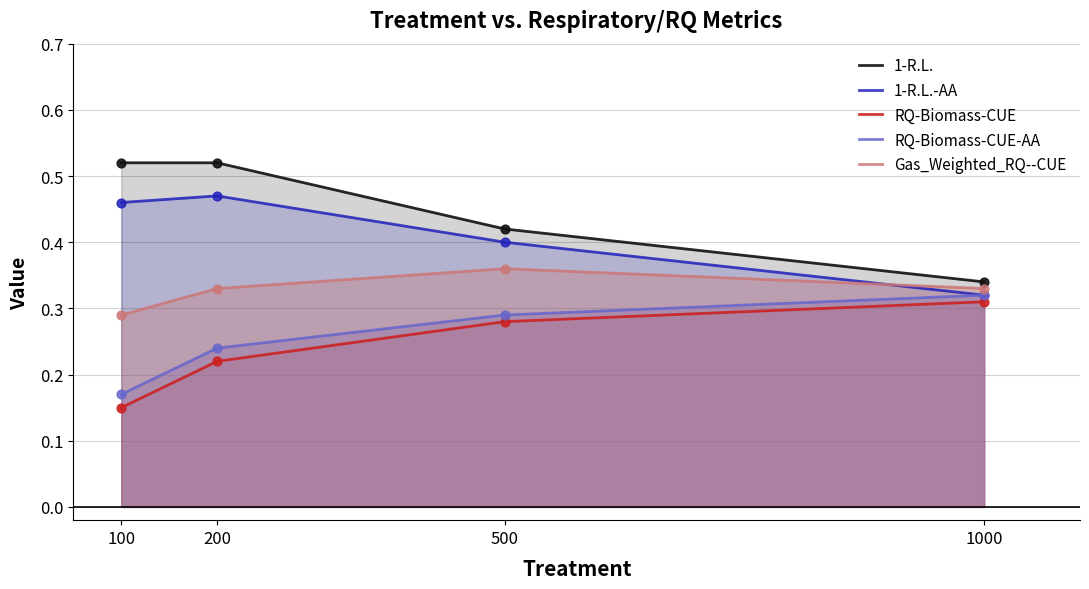

What is the total value across all series at 500?

1.8